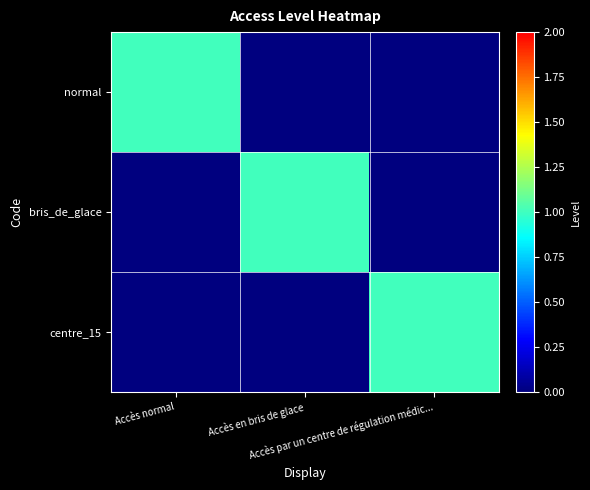

Count the number of categories in the chart.

3